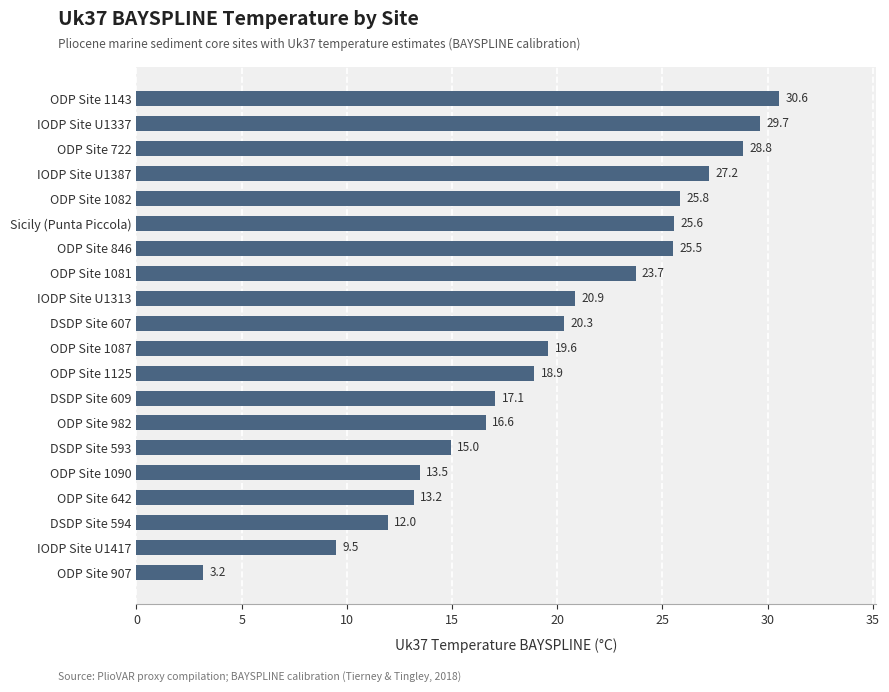

Reading bottom to top, list all the values displayed in this chart.

3.2	9.5	12.0	13.2	13.5	15.0	16.6	17.1	18.9	19.6	20.3	20.9	23.7	25.5	25.6	25.8	27.2	28.8	29.7	30.6